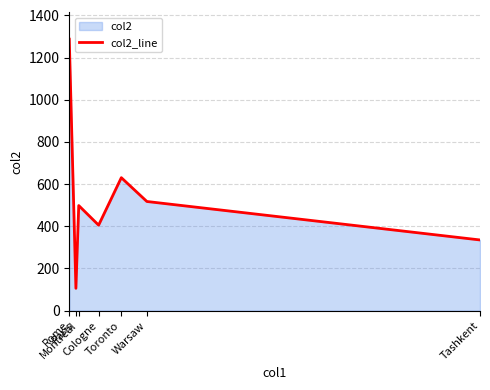

Which category has the lowest value across all series?

Paris